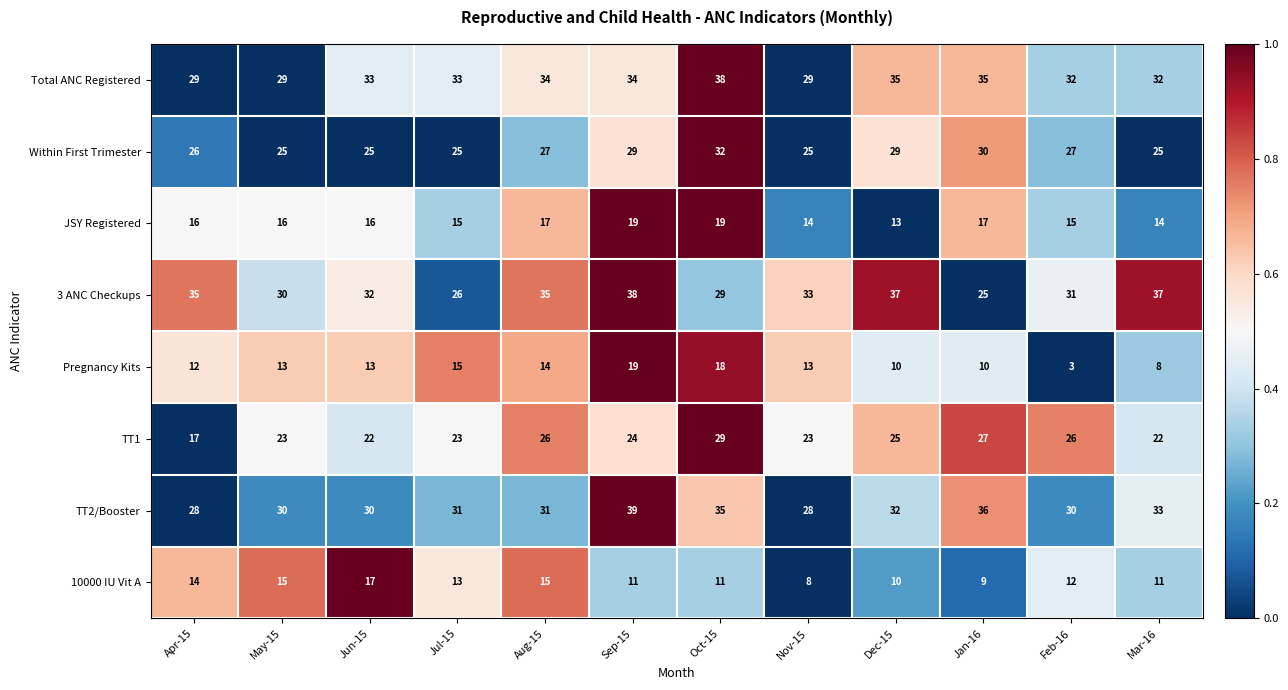

Where is TT2/Booster nearest to the value 33?

Mar-16